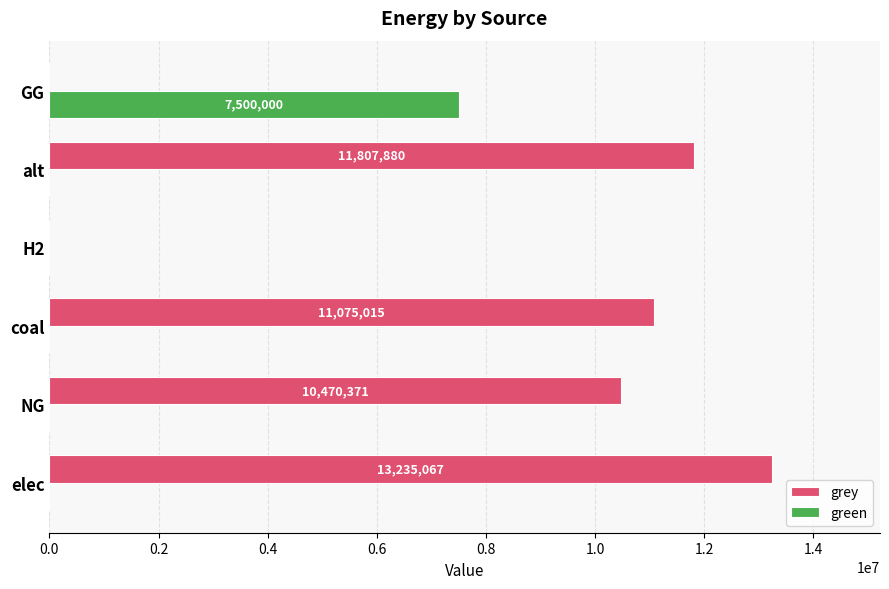

What is the total value across all series at coal?

11075015.0